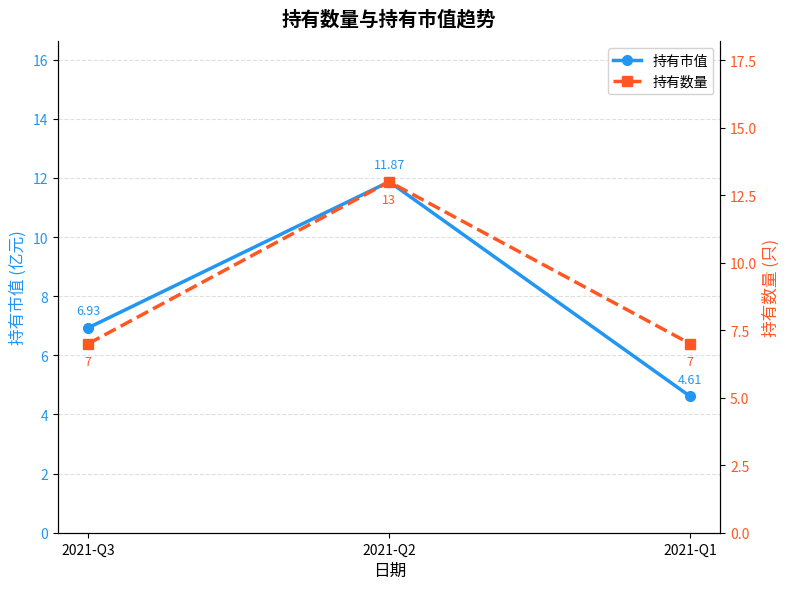

What is the sum of the 持有市值 values at 2021-Q3 and 2021-Q2?

18.8